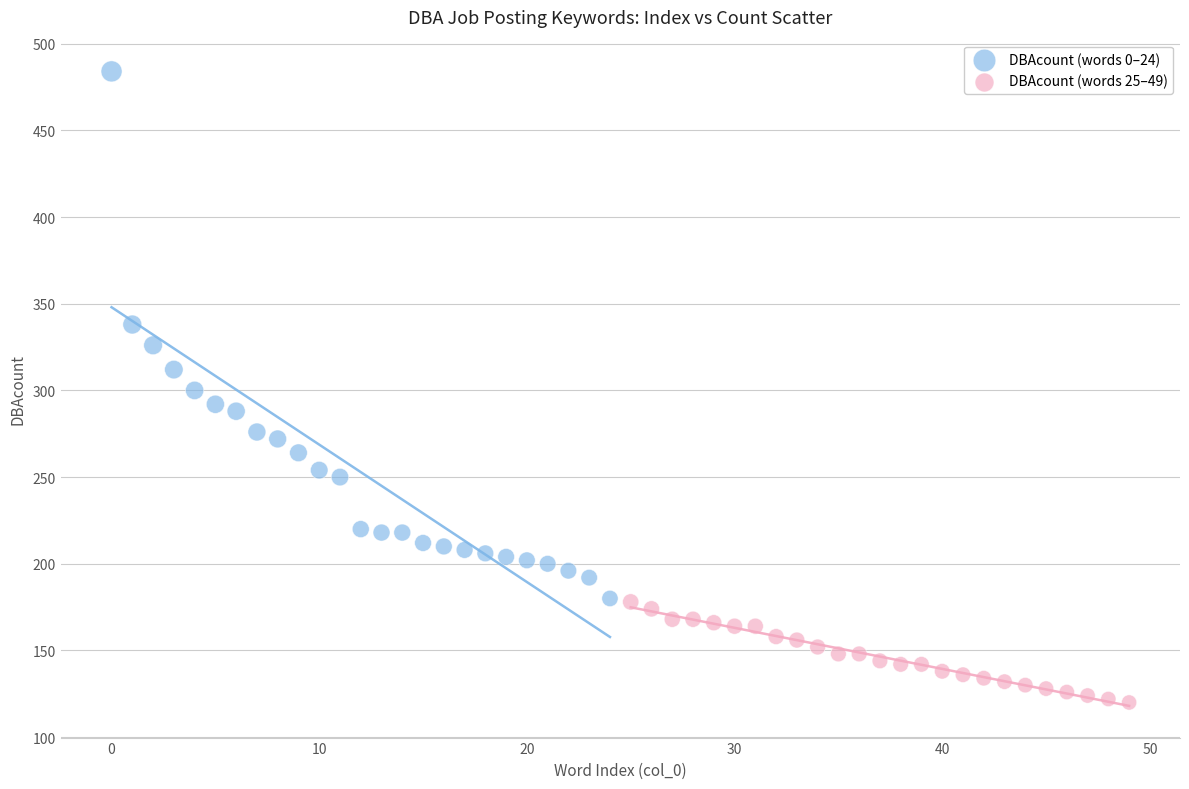

Which series has the largest Y range (max minus min)?

DBAcount (words 0–24)